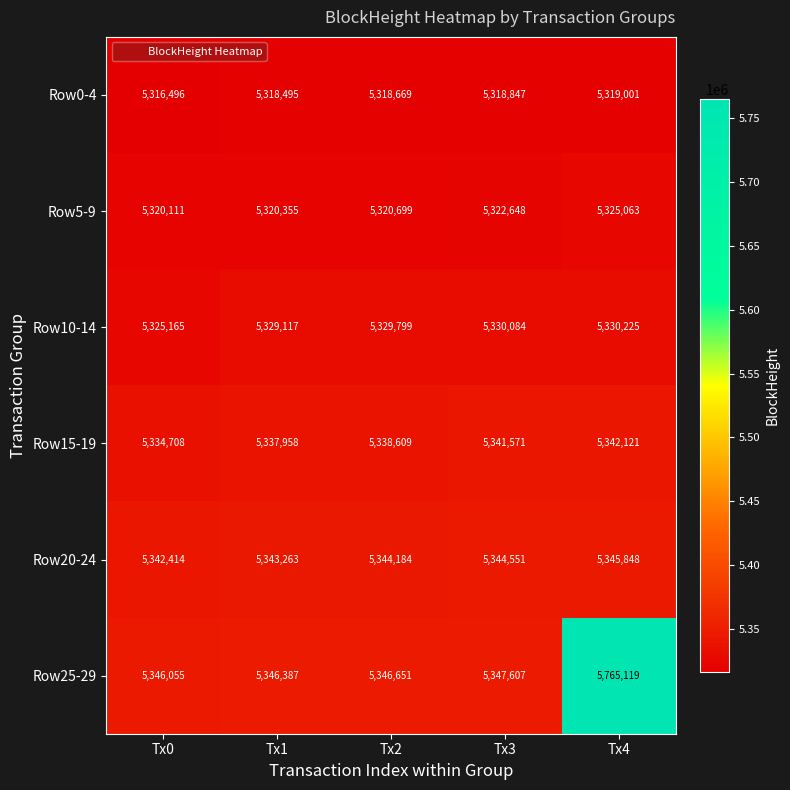

What is the spread (max minus min) of values at Tx0?

29559